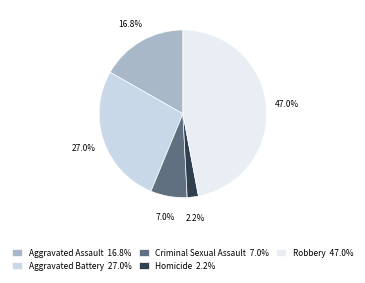

Which category has the biggest portion of the pie?

Robbery